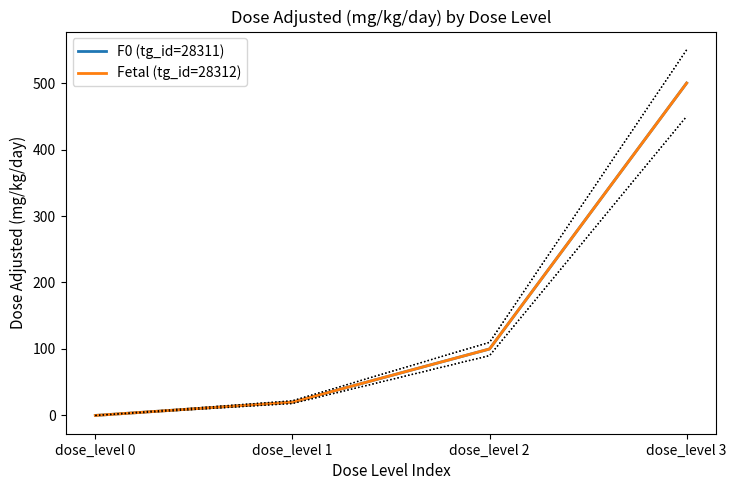

Is it true that Fetal (tg_id=28312) equals 224 at dose_level 0?

False